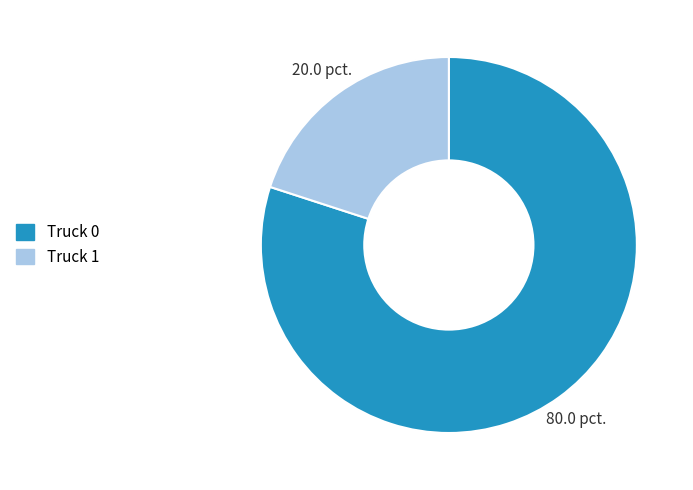

Between Truck 0 and Truck 1, which is larger?

Truck 0